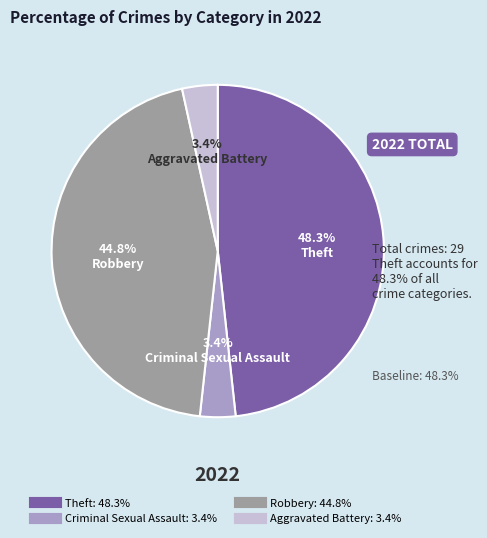

To the nearest percent, what is the average slice percentage?

25%